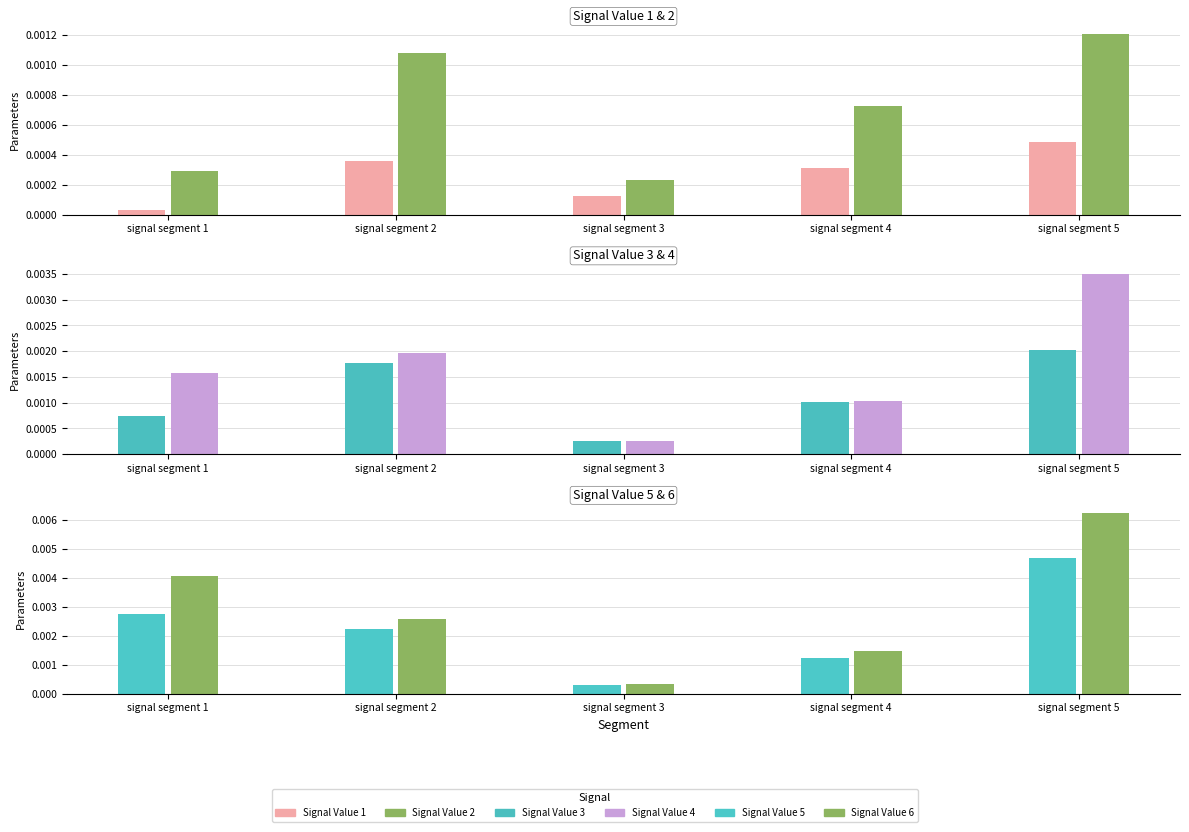

Which series changed the most between signal segment 3 and signal segment 4?

Signal Value 6